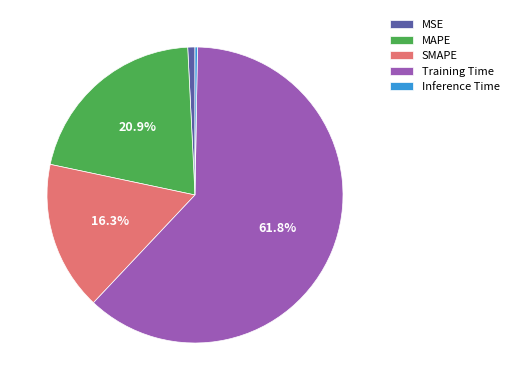

Does Training Time account for over 50% of the chart?

Yes